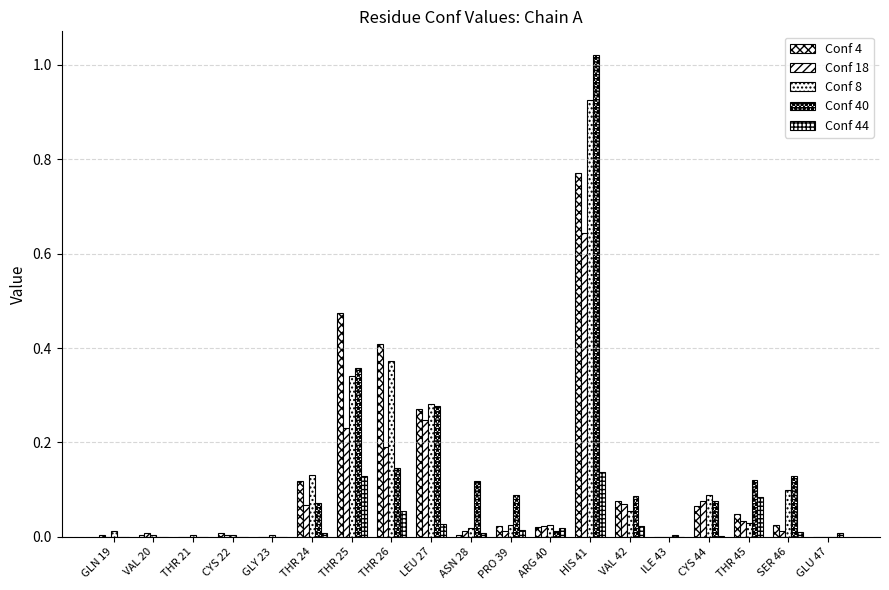

How many series are shown in this chart?

5